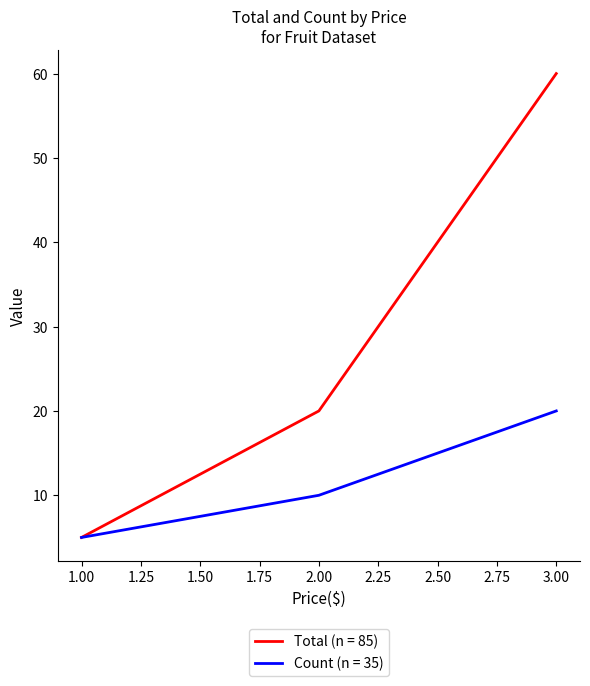

At which category is the sum across all series the highest?

3.00